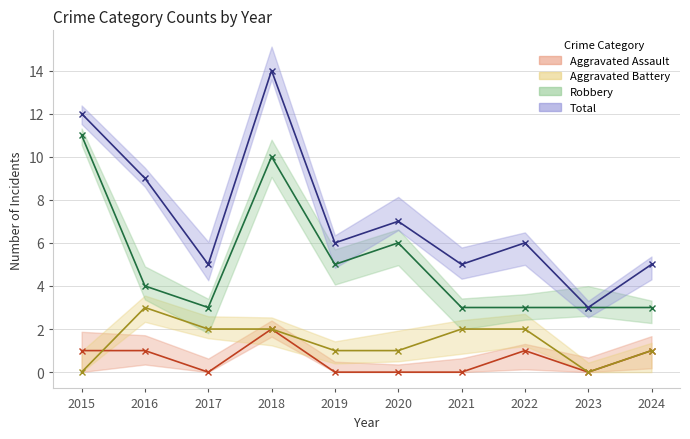

How many positive values does the Aggravated Battery series have?

8